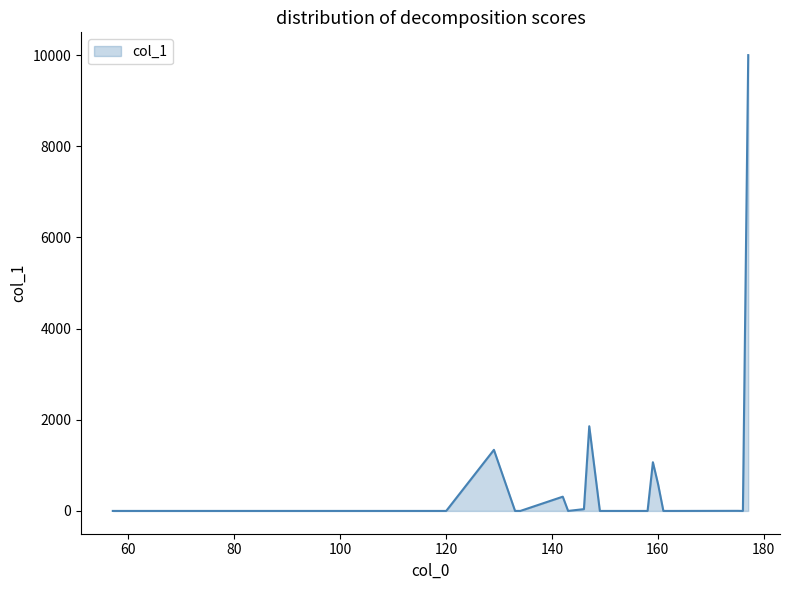

How many lines are shown in the chart?

1